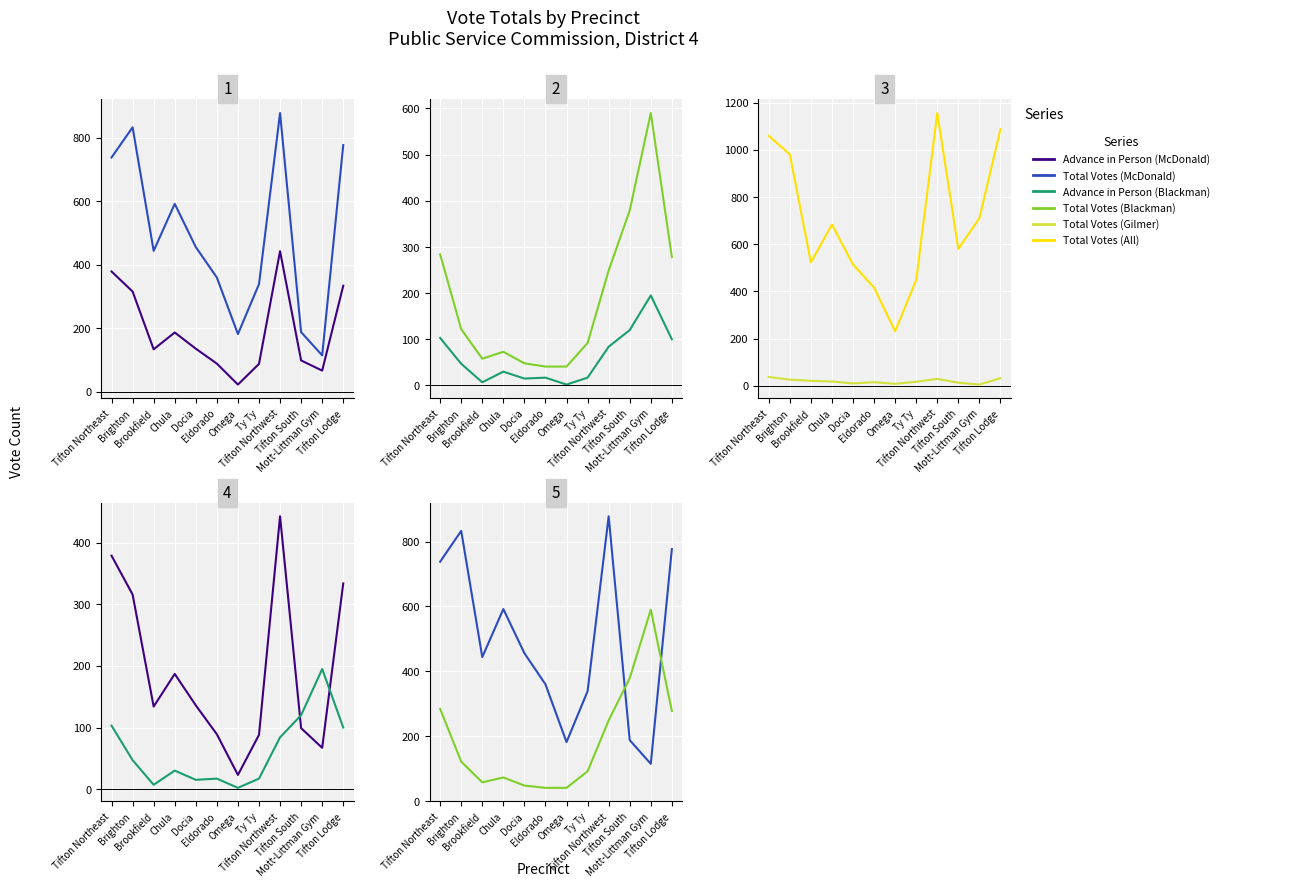

Is the value of Total Votes (All) at Chula greater than the value of Advance in Person (McDonald) at Chula?

Yes